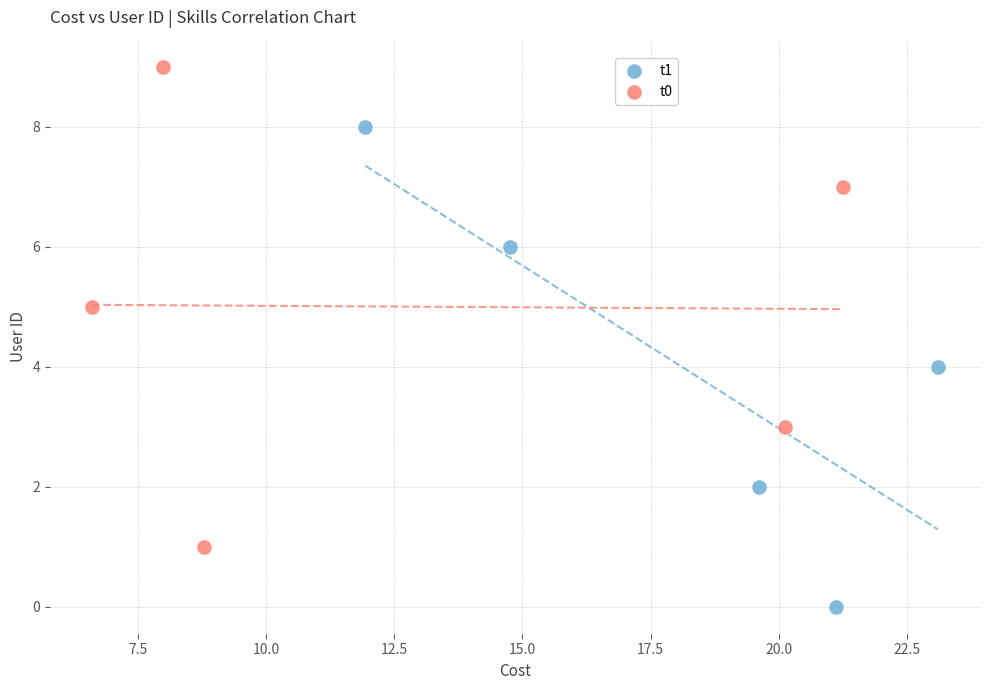

Which series contains the lowest Y value?

t1